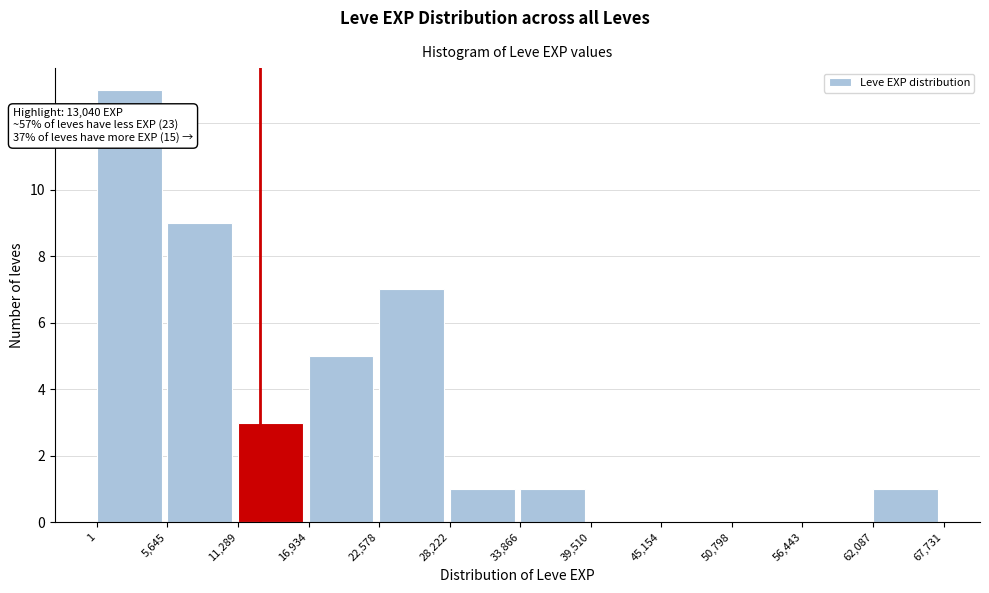

Over which range of the x-axis is the bar tallest?

1 to 5,645